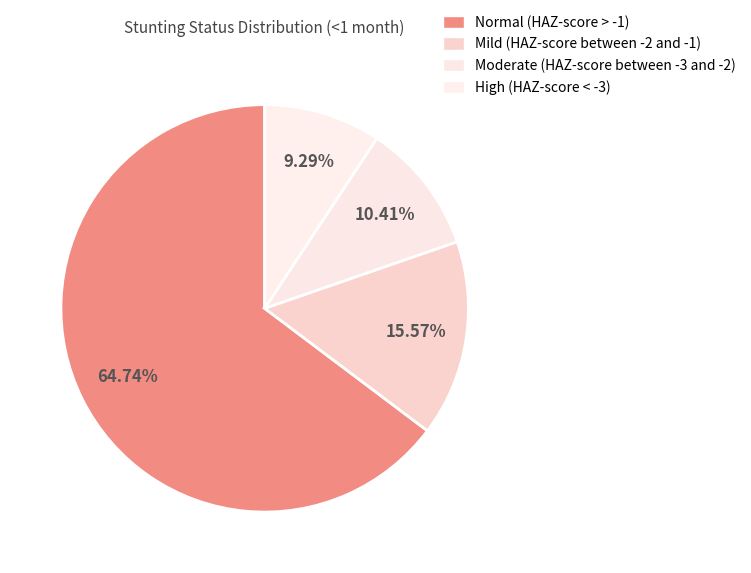

To the nearest percent, what is the combined percentage of Moderate (HAZ-score between -3 and -2) and Mild (HAZ-score between -2 and -1)?

26%